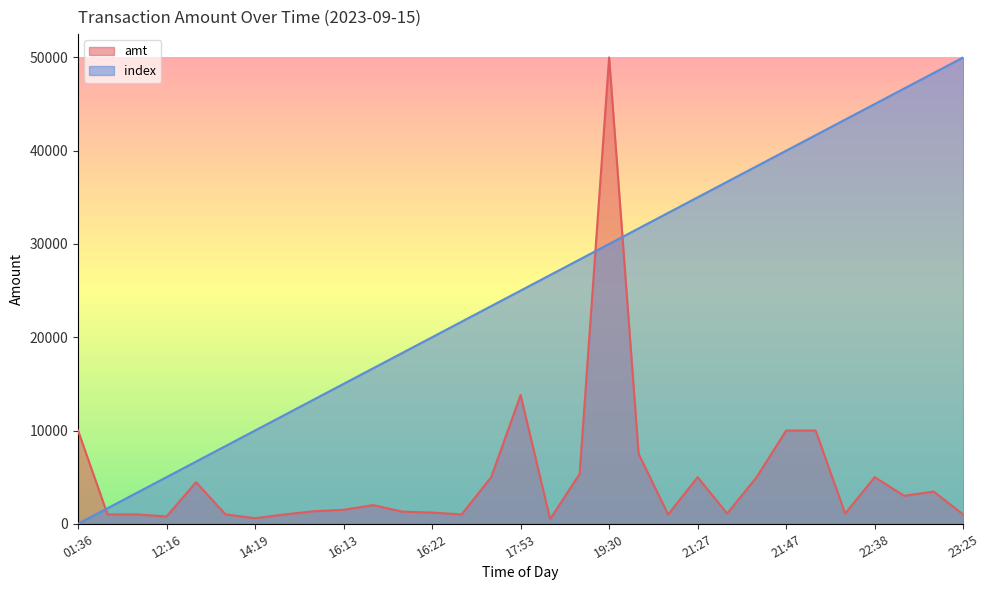

True or false: index has more than 1 points higher than both neighbors.

False